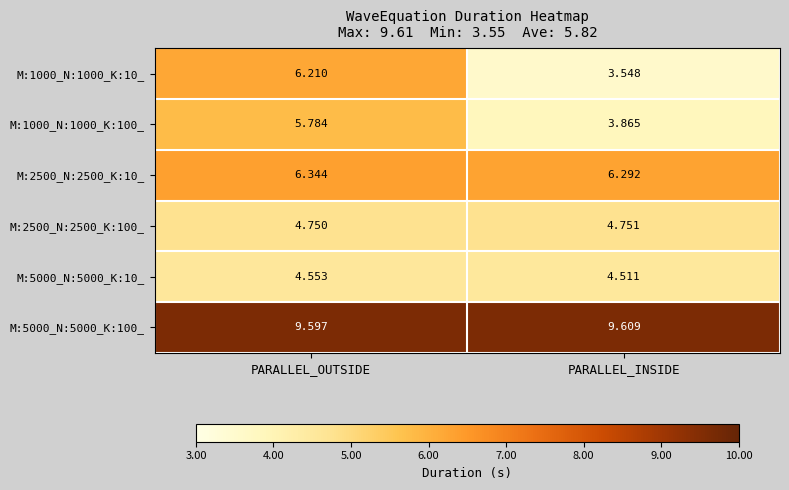

At which label does M:2500_N:2500_K:10_ reach its minimum?

PARALLEL_INSIDE